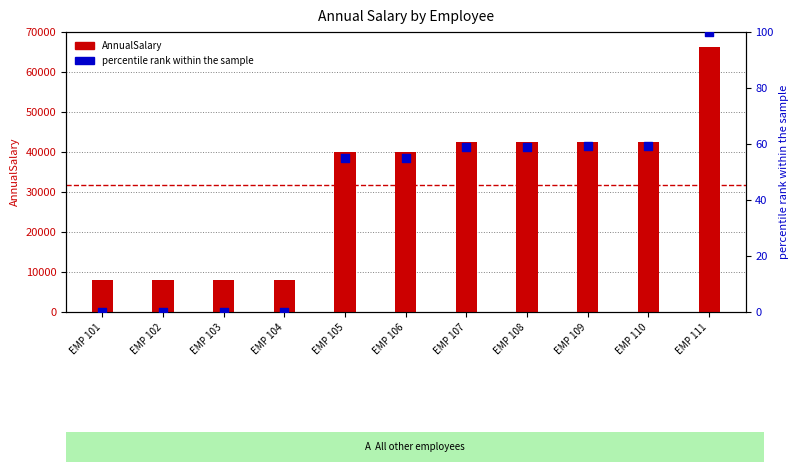

Which series has the largest total across all categories?

AnnualSalary